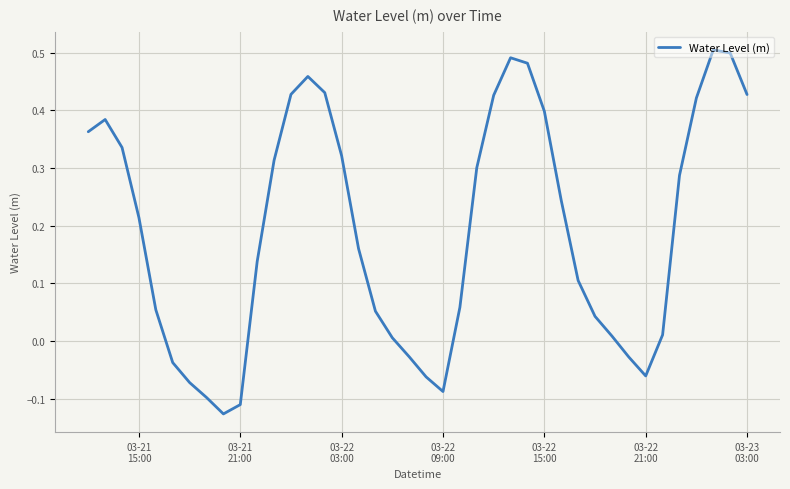

What is the difference between the maximum and minimum values?

0.6